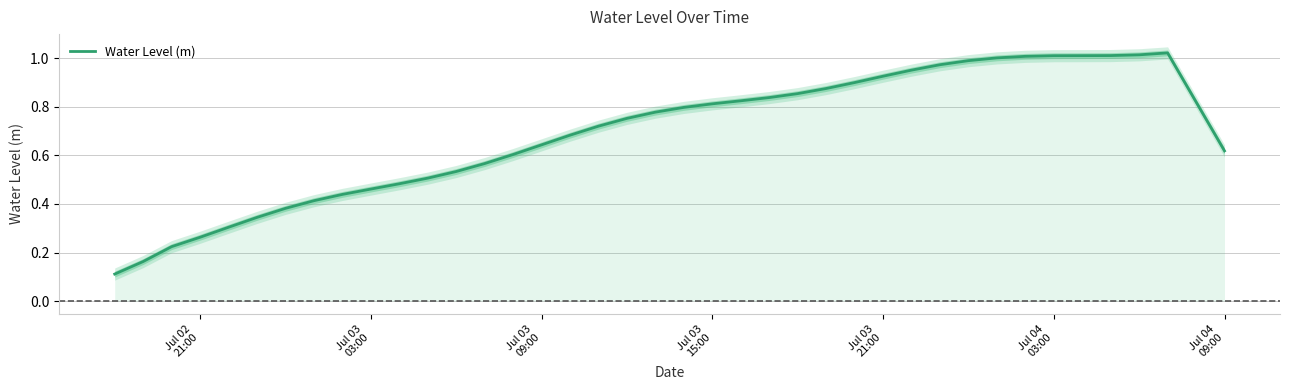

Reading left to right, what are all the values shown in this chart?

0.1	0.2	0.2	0.3	0.3	0.3	0.4	0.4	0.4	0.5	0.5	0.5	0.5	0.6	0.6	0.6	0.7	0.7	0.8	0.8	0.8	0.8	0.8	0.8	0.9	0.9	0.9	0.9	1.0	1.0	1.0	1.0	1.0	1.0	1.0	1.0	1.0	1.0	0.8	0.6